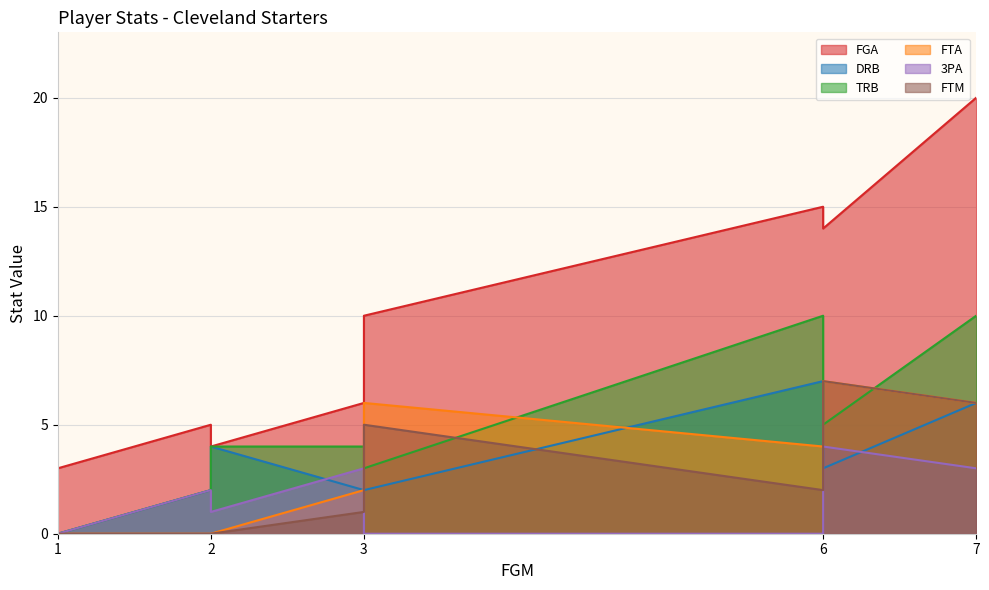

True or false: DRB and FTM cross at least once.

True